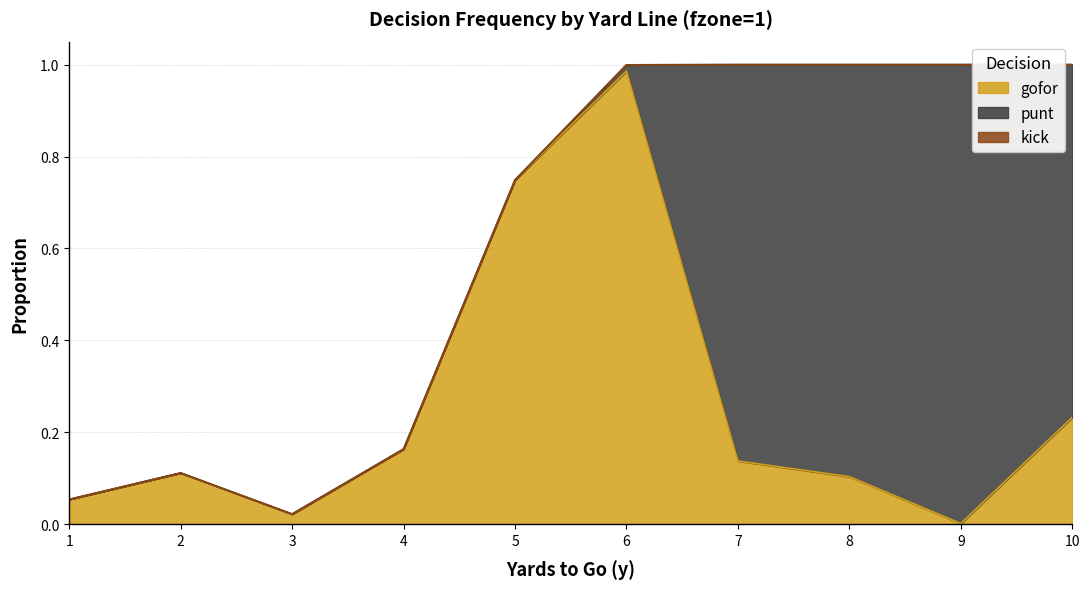

The gofor series shows 0.1 at 2. True or false?

True